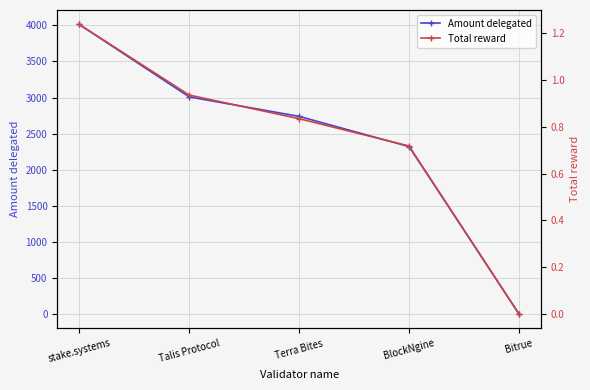

Reading left to right, list all the values displayed in this chart.

Amount delegated: stake.systems=4013.0	Talis Protocol=3009.0	Terra Bites=2739.0	BlockNgine=2320.0	Bitrue=0.0
Total reward: stake.systems=1.2	Talis Protocol=0.9	Terra Bites=0.8	BlockNgine=0.7	Bitrue=0.0